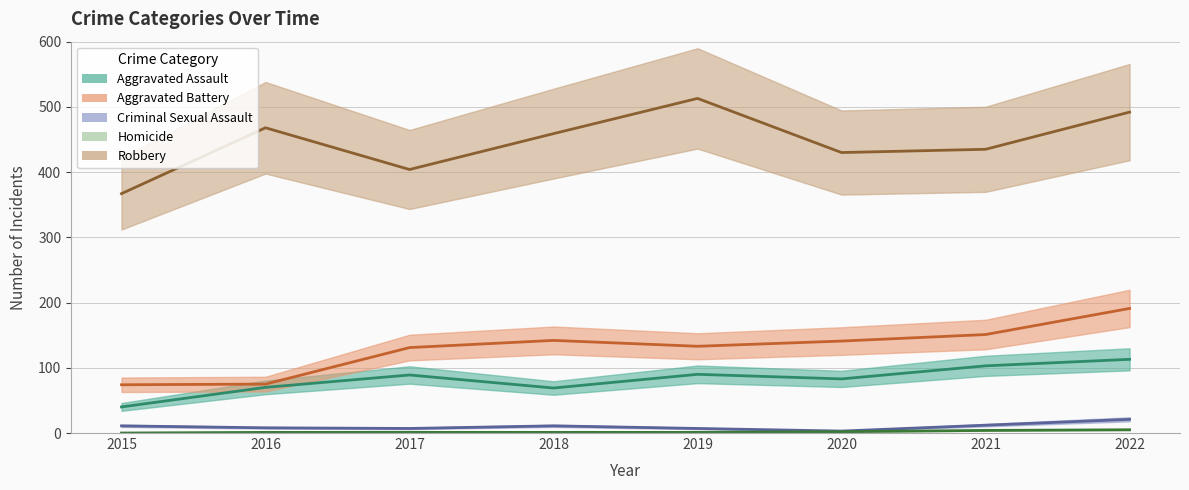

What is the highest value of the Criminal Sexual Assault series?

21